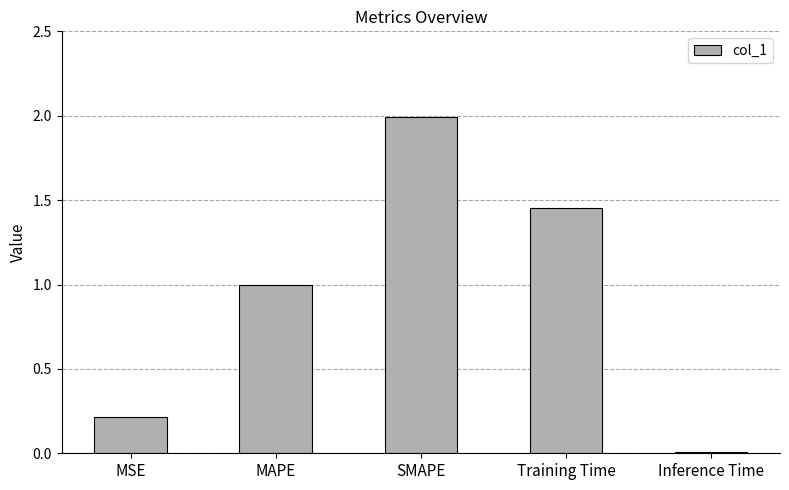

Rank the categories by value from highest to lowest.

SMAPE, Training Time, MAPE, MSE, Inference Time